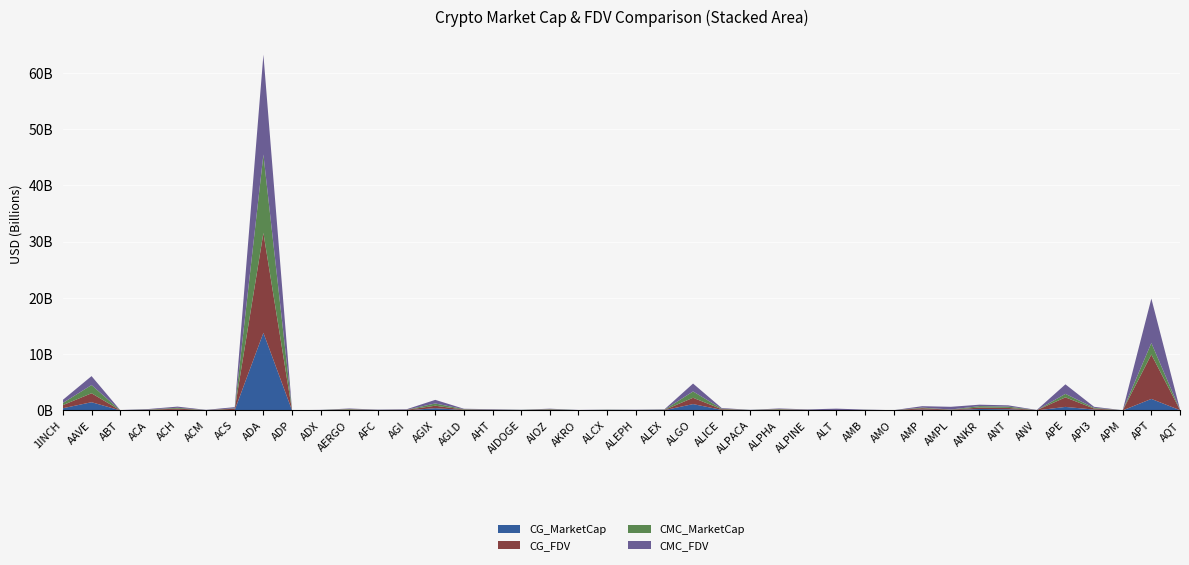

Reading left to right, list all the values displayed in this chart.

CG_MarketCap: 386263758	1456484813	9991938	49266552	104420775	11646520	75927237	13797892662	3250870	22729338	80081607	13469747	10634817	398957409	73230213	36033985	29776467	74119718	571289	32086974	15569092	41774957	1122553502	98180311	24304759	77877549	20630227	0	24709933	9170857	142102110	55651437	253798333	212820971	0	624718079	143445950	2305955	2045398784	41480644
CG_FDV: 556474720	1591575899	18852713	61441972	211220267	38291378	215784027	17752997102	16615150	23915963	89979334	55337469	89763258	434942857	73230213	63188722	29776807	78825569	28564459	44035617	41755432	41774957	1122553503	120350614	24304759	94741544	72641643	0	52192572	10179171	251772880	67690378	253798333	229494181	40746814	1694868887	186752459	11549690	7893025835	46711061
CMC_MarketCap: 386346682	1457695037	9980327	49339660	148185881	11607554	76164314	13930400990	3242650	22642928	80256089	13502146	19065390	399865561	73299322	32326976	27956561	74161358	25299603	32249757	20728823	39669833	1124161974	81858281	24352165	77826966	20614181	42901281	24861198	9204963	106674707	34536113	254446295	230092510	0	623642513	127529790	8607083	2046162413	40077253
CMC_FDV: 556594186	1592898648	18835715	95277132	211400344	38239744	216458051	17760421322	16573140	23825041	90175381	55471468	88402283	643518717	73299322	81379676	30705468	78870011	28644386	36647774	41923758	65408896	1404130646	120533446	30451986	94680008	72585144	269819388	52512075	10217027	251213596	482897634	254446295	230092510	40653242	1691950861	184936966	11470900	7896262891	45130713